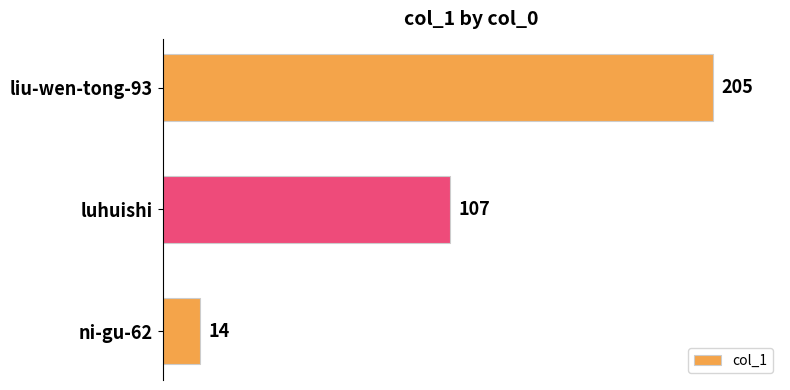

Count the number of data series in this chart.

1